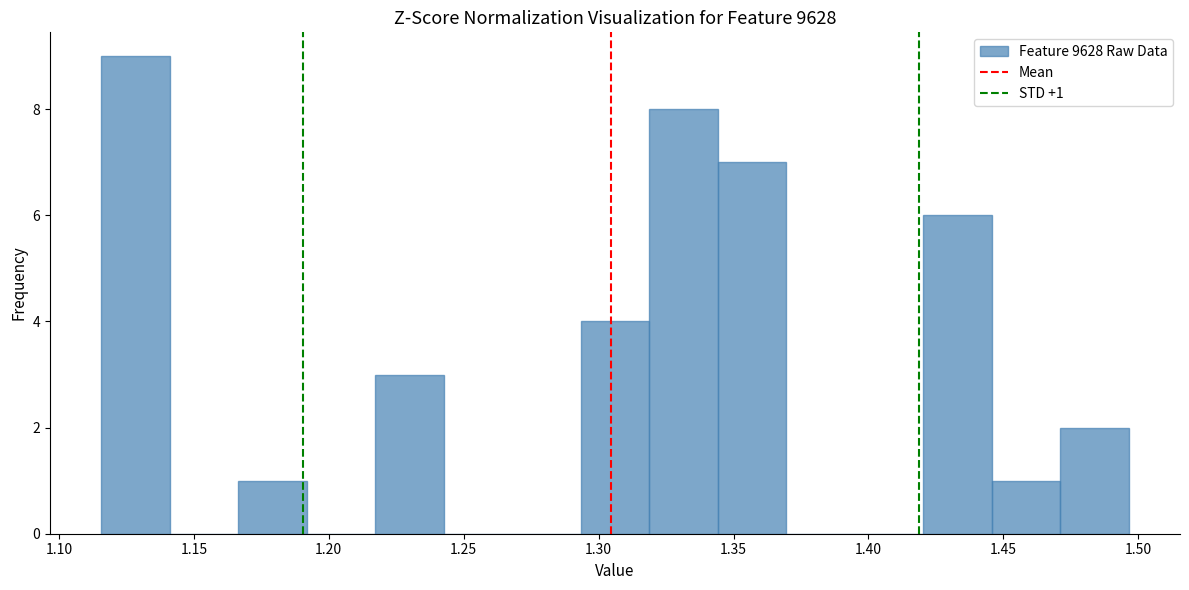

Which range on the x-axis has the tallest bar?

1.115 to 1.140